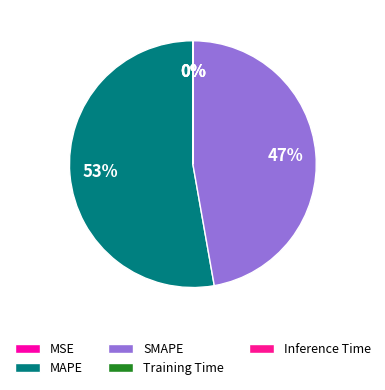

What is the largest slice in the pie chart?

MAPE